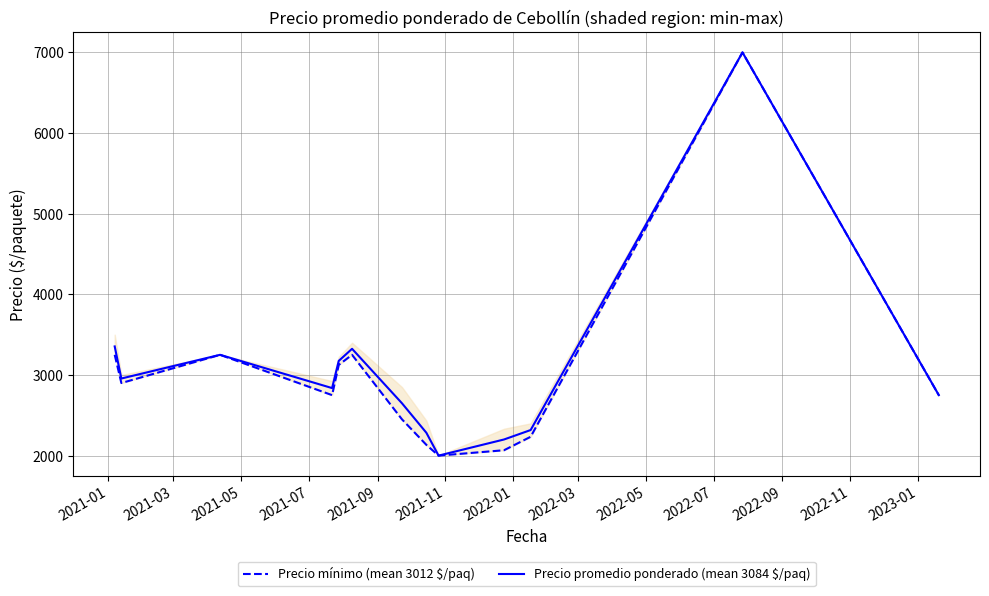

What is the lowest value of the Precio promedio ponderado (mean 3084 $/paq) series?

2000.0